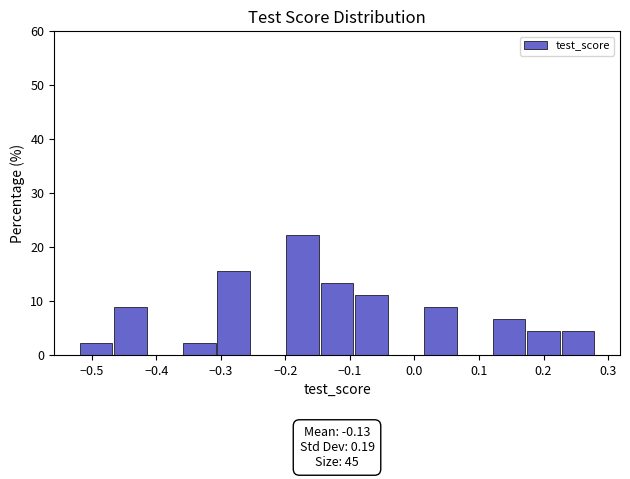

Which range on the x-axis has the tallest bar?

-0.20 to -0.15